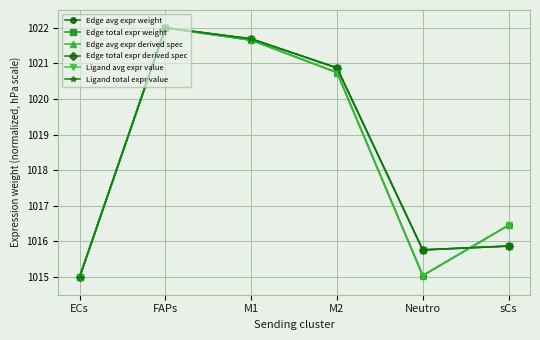

The value of Ligand total expr value at ECs is 214.5. True or false?

False